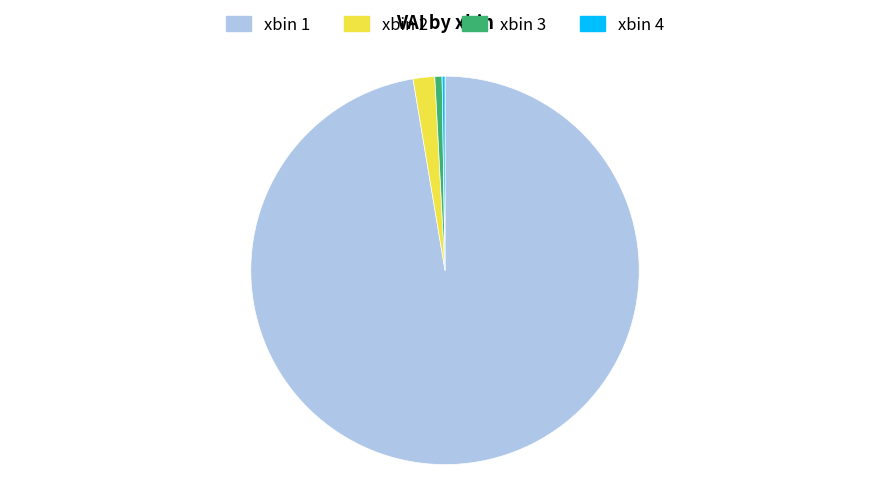

Is it true that xbin 2 is 2% of the pie?

True